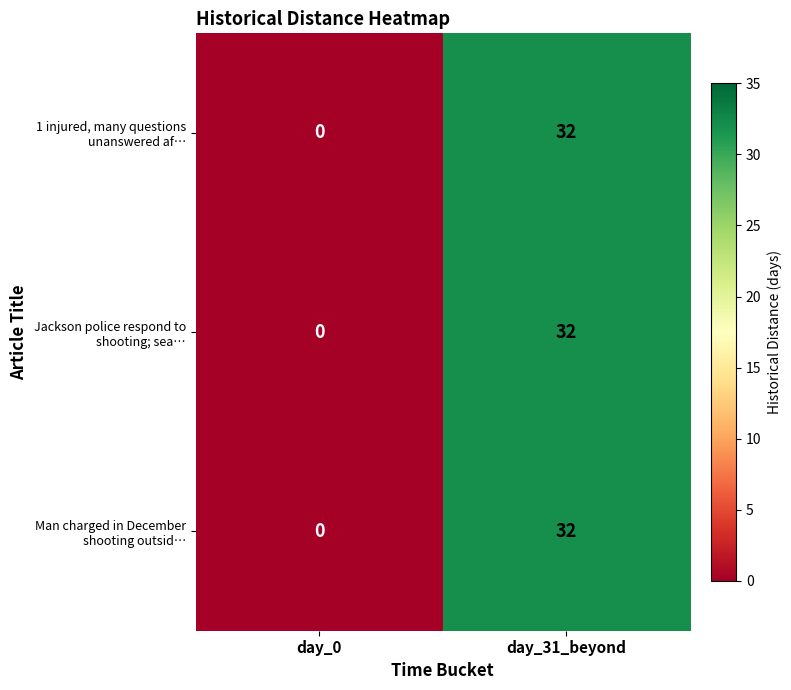

At which category is the sum across all series the highest?

day_31_beyond